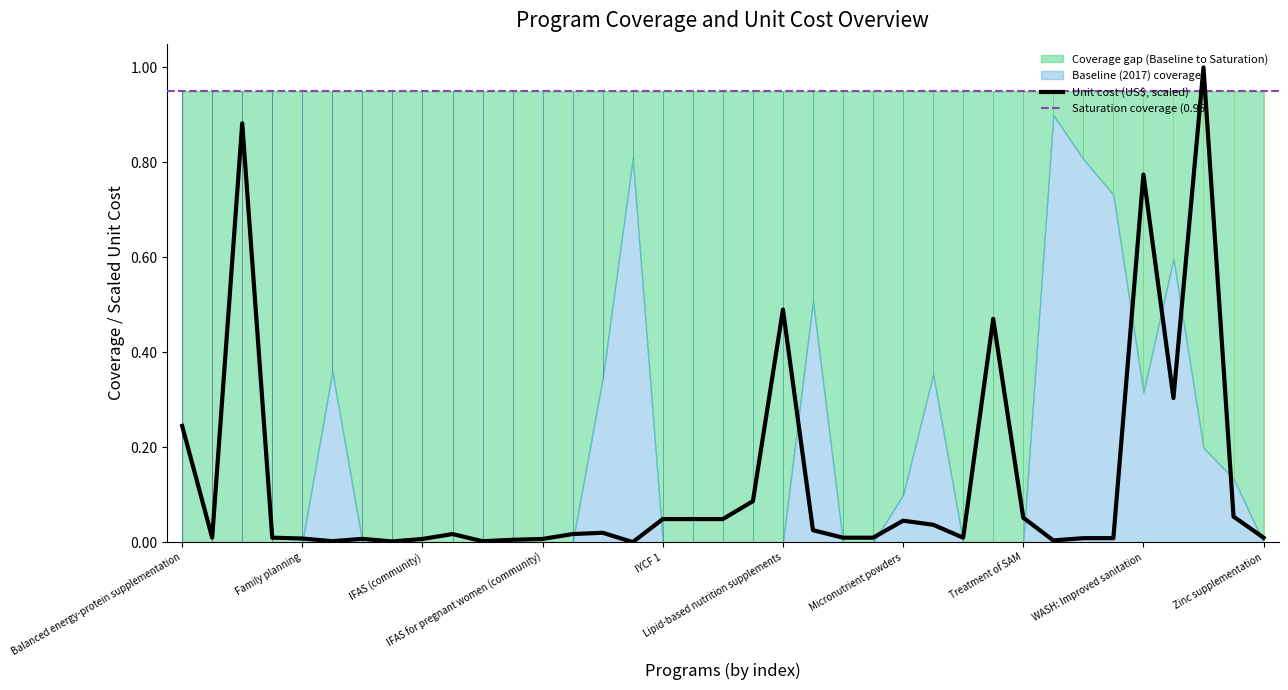

What is the difference between the maximum and minimum values?

1.0